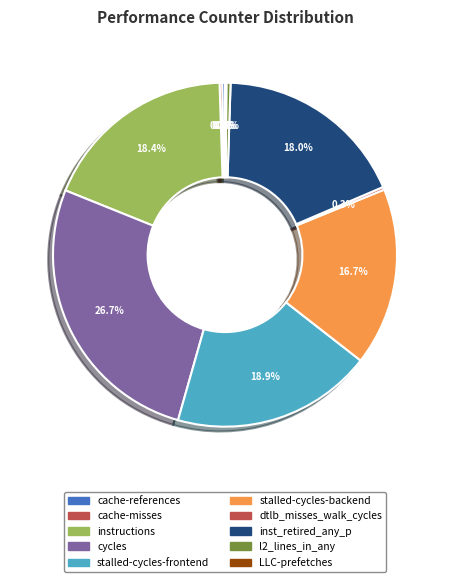

To the nearest percent, what is the difference between the largest and smallest slice percentages?

27%